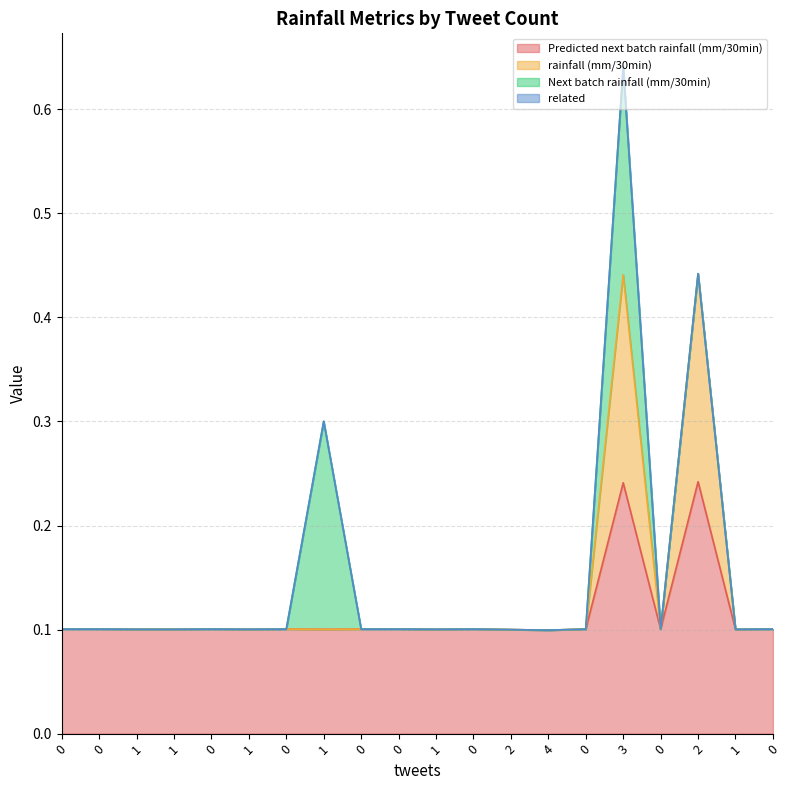

At which label is Predicted next batch rainfall (mm/30min) closest to 0?

4